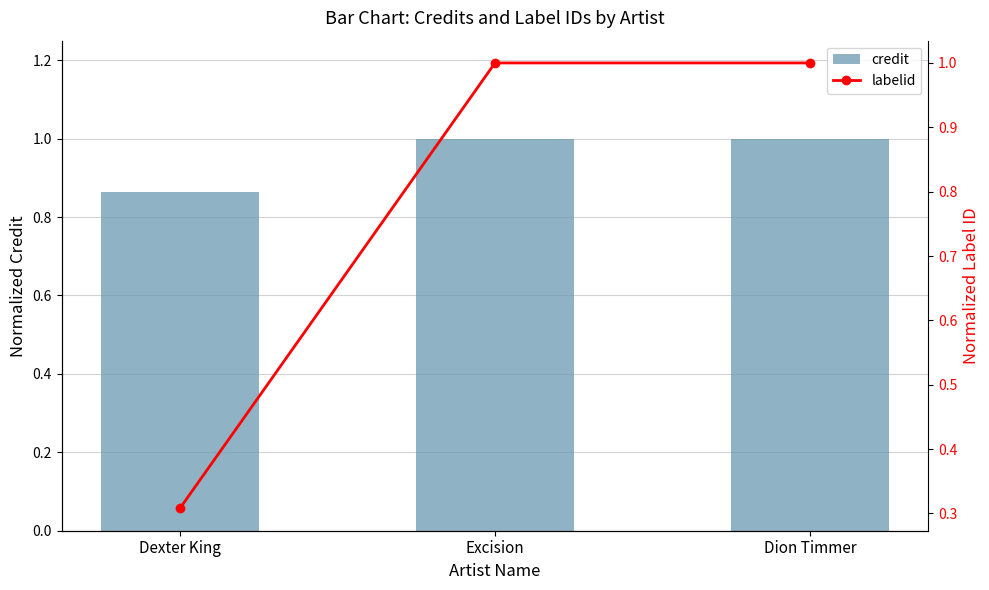

Count the number of categories in the chart.

3